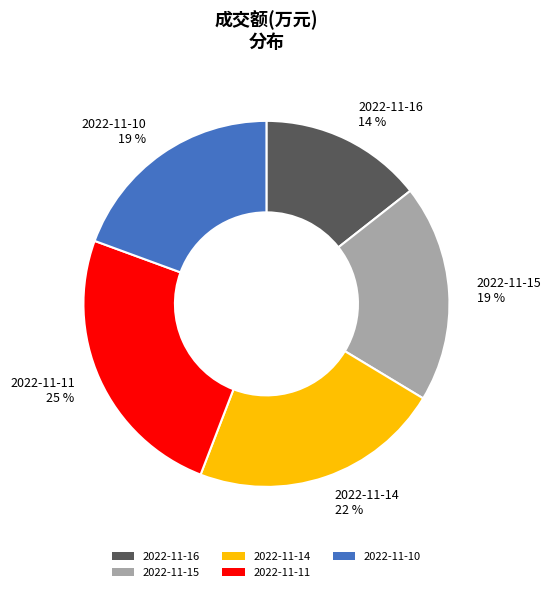

Is it true that 2022-11-10 is 19% of the pie?

True